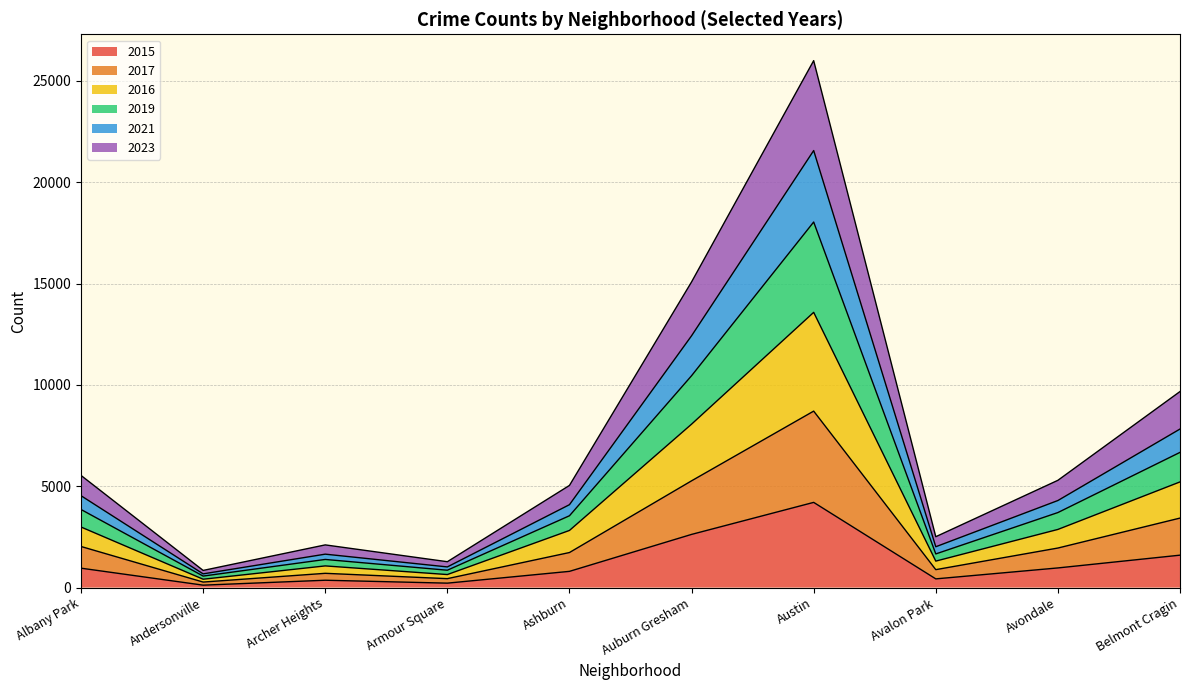

True or false: 2015 has a value of 958 at Albany Park.

True